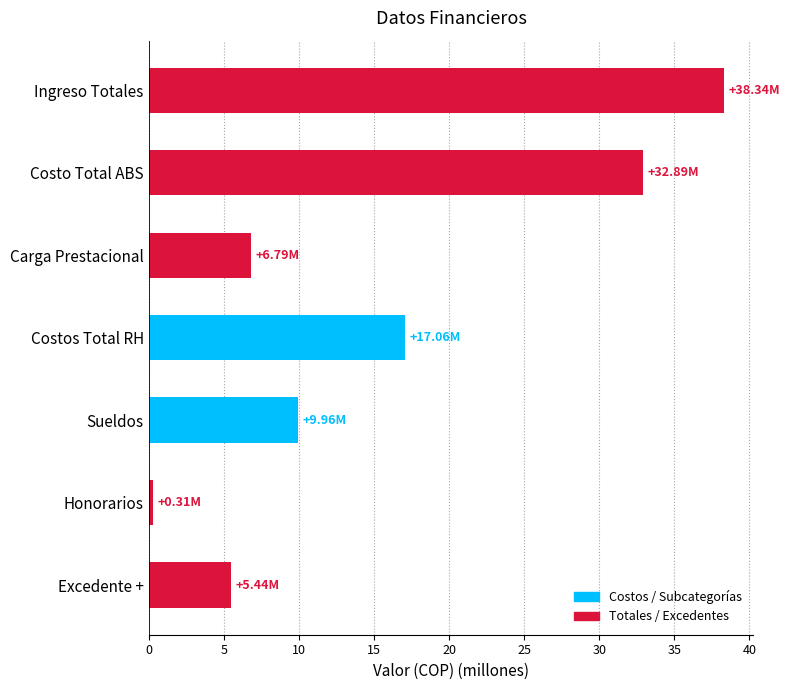

What is the difference between the maximum and minimum values?

38.0